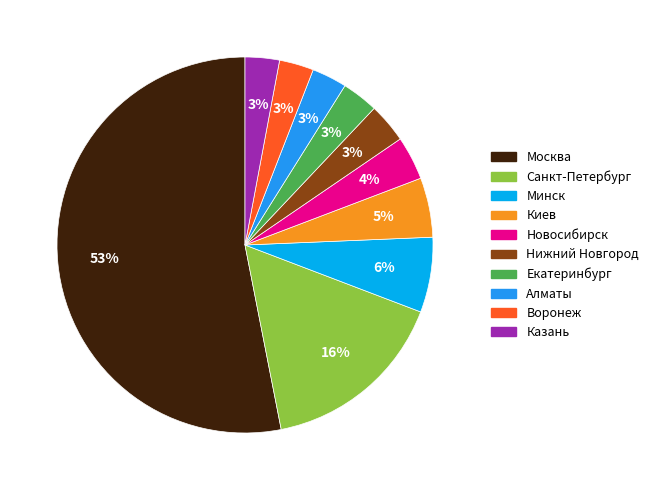

Is the sum of Киев and Москва greater than half?

Yes